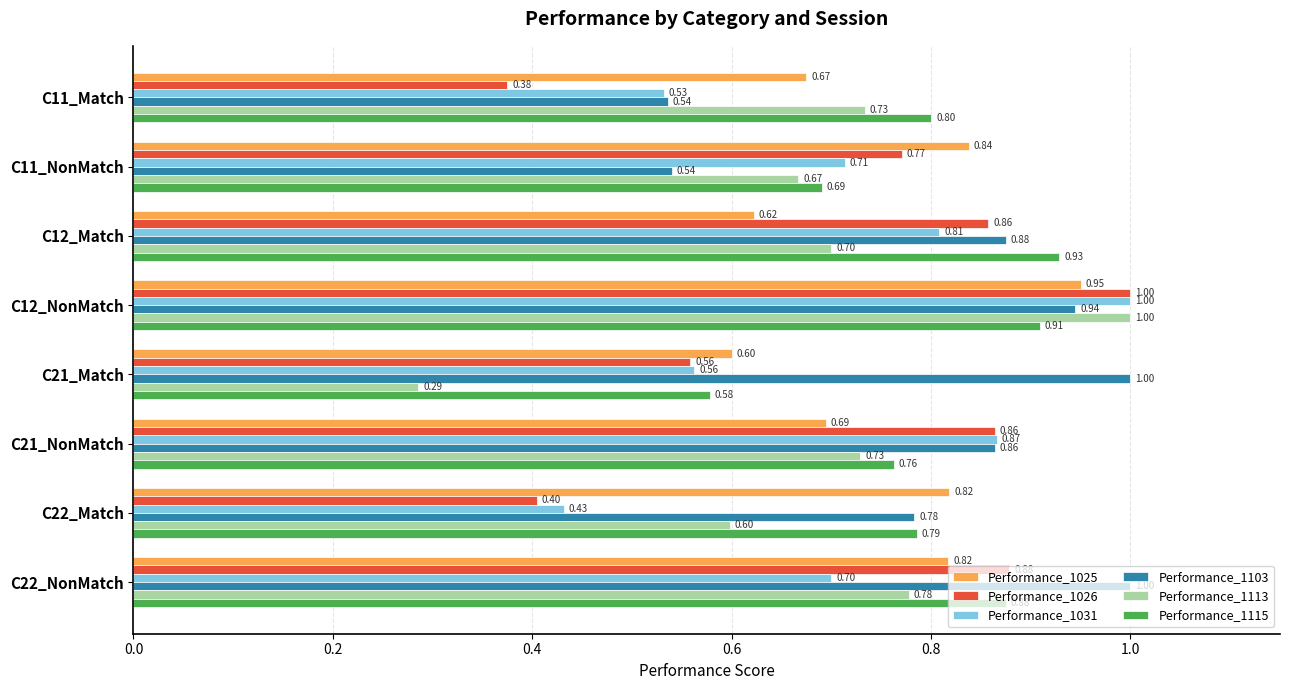

Rank the categories by Performance_1031 value from highest to lowest.

C12_NonMatch, C21_NonMatch, C12_Match, C11_NonMatch, C22_NonMatch, C21_Match, C11_Match, C22_Match